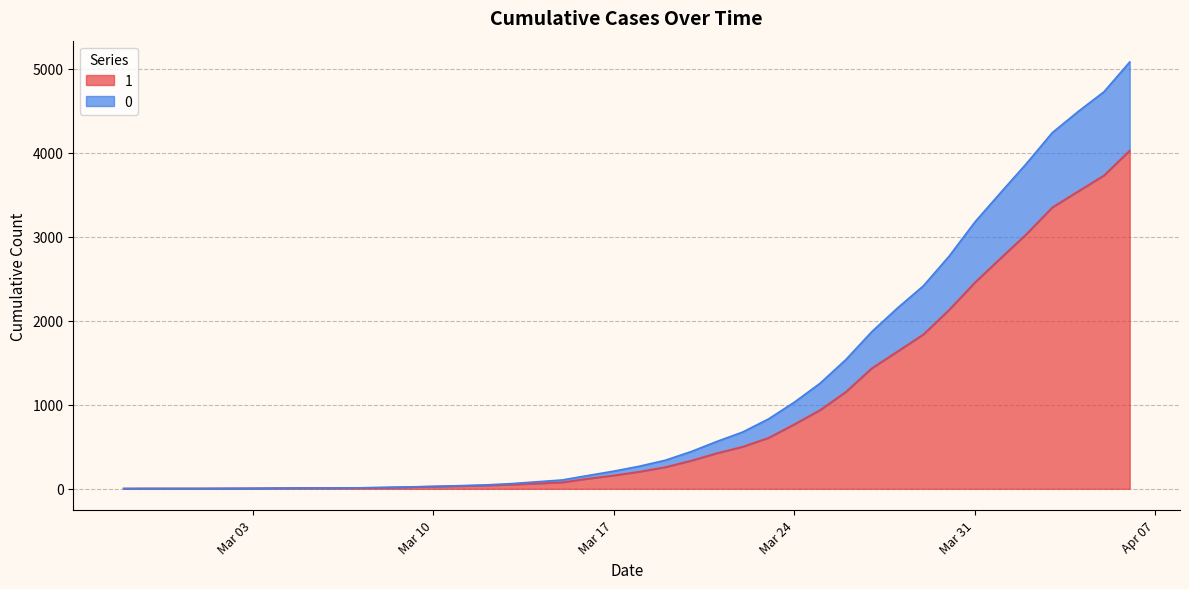

True or false: 1 and 0 intersect in this chart.

False